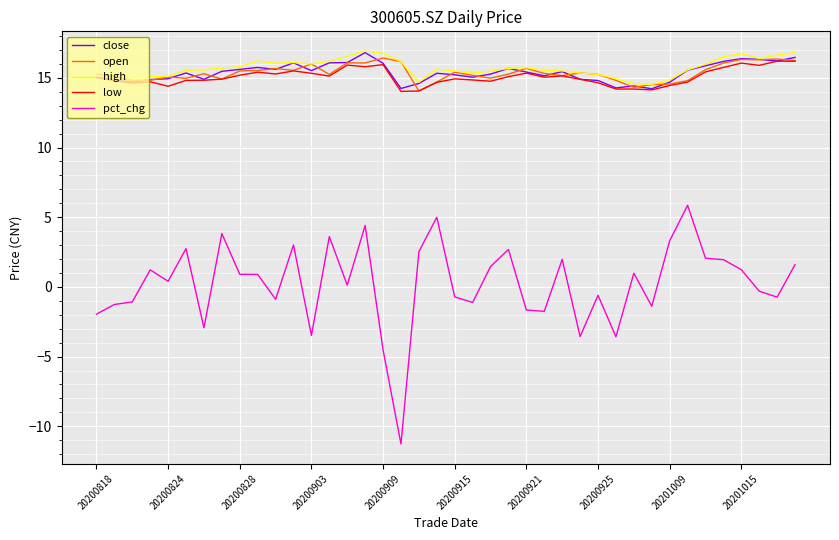

Does the chart display data point markers on the line(s)?

No